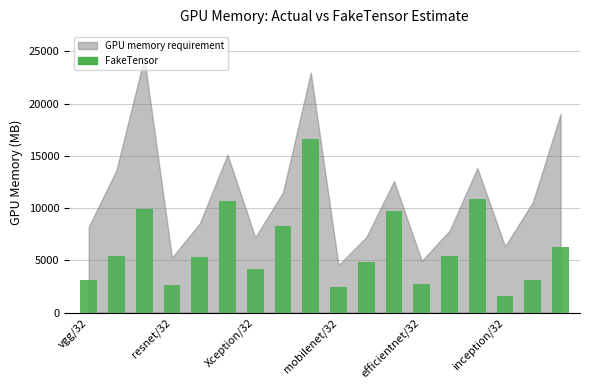

How many series are shown in this chart?

1